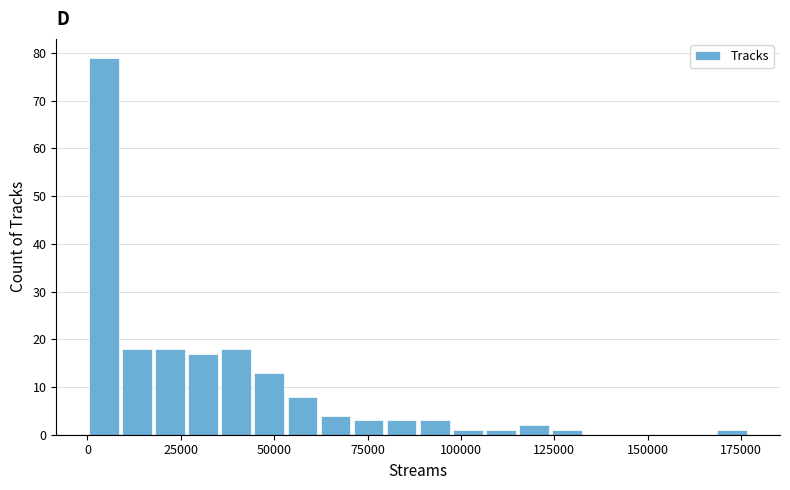

Read against the x-axis, roughly where is the centre of the tallest bar?

5000